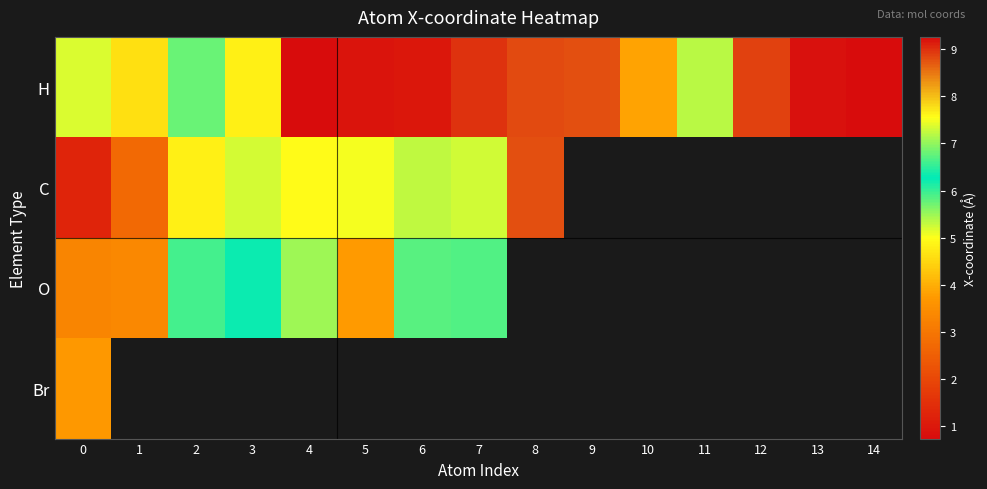

What is the sum of all H values?

86.1